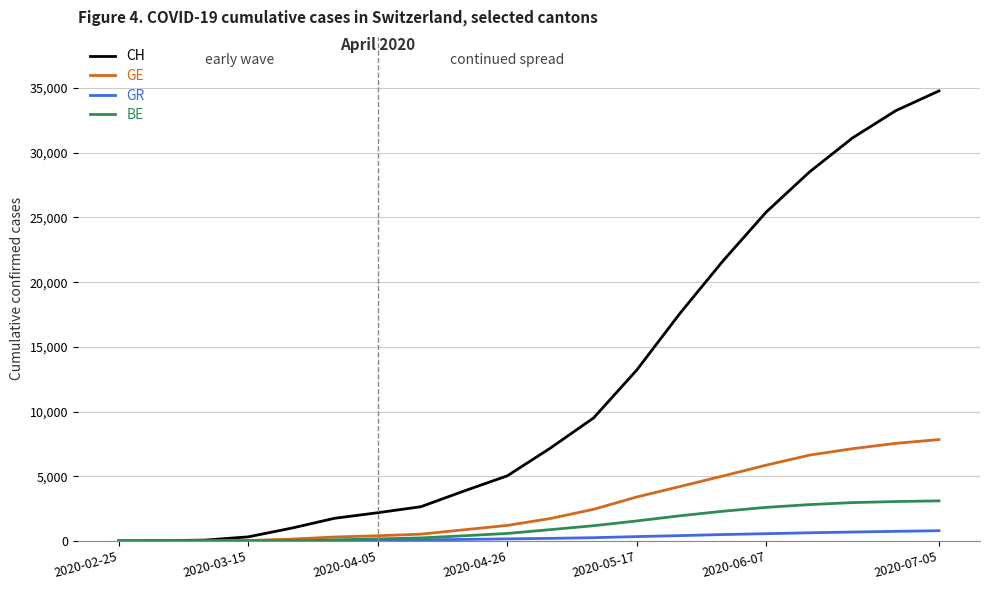

What are all the series names shown in the legend?

CH, GE, GR, BE